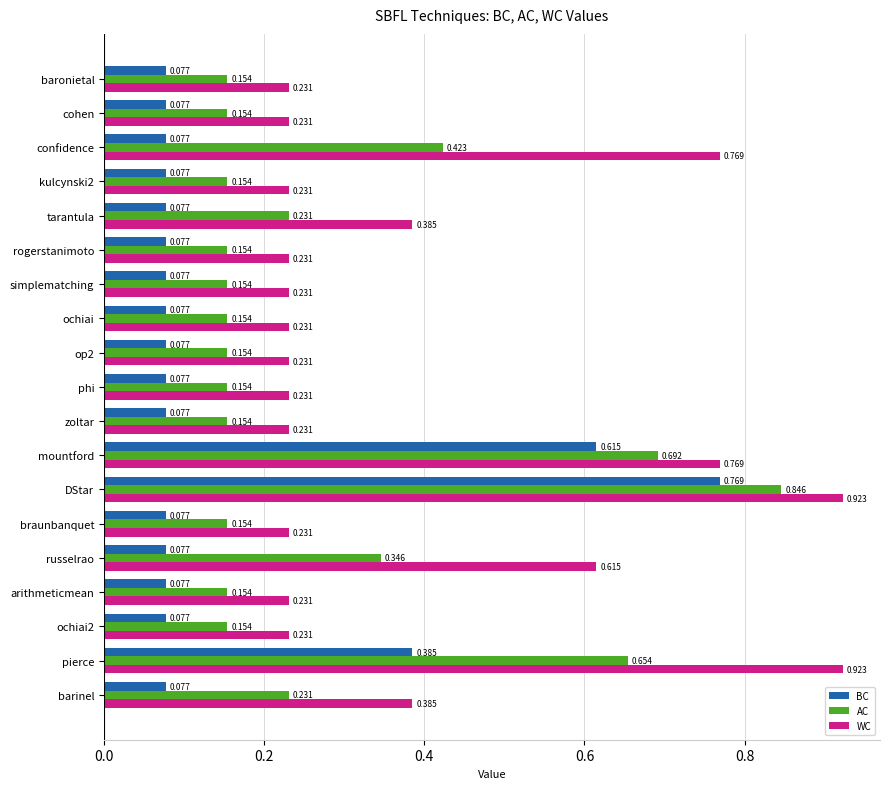

Which category has the highest value in the AC series?

DStar